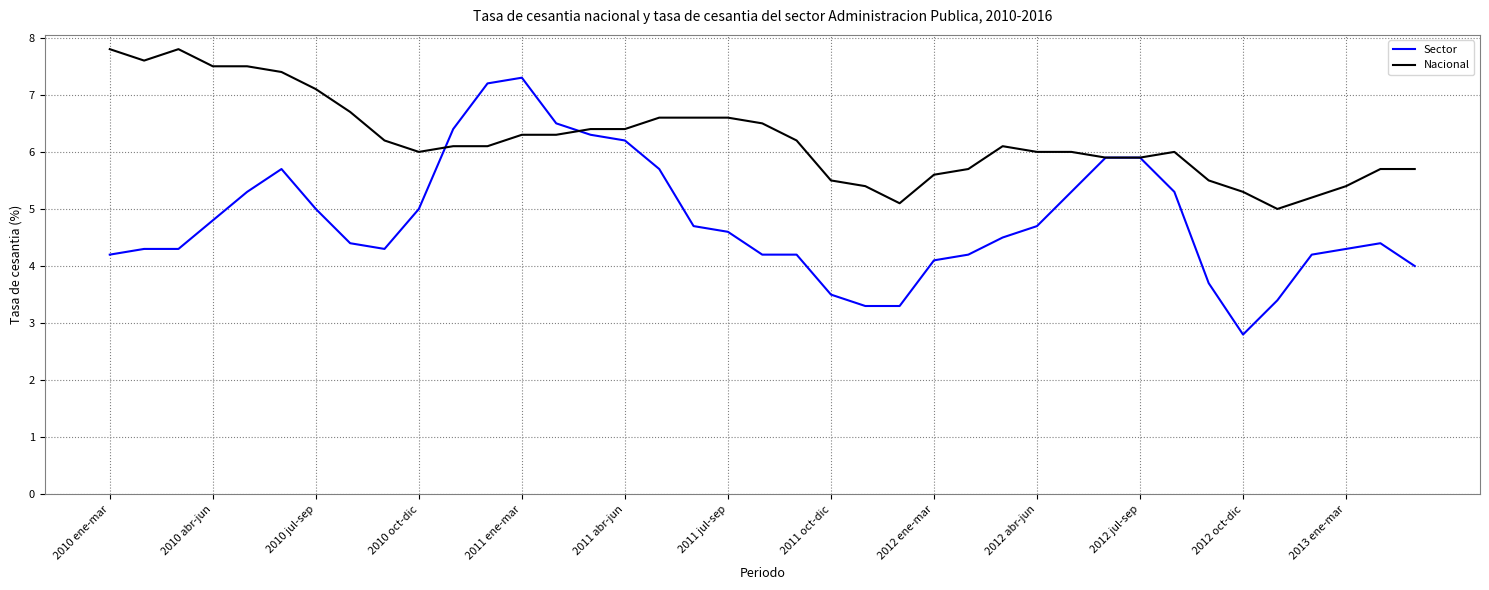

What is the smallest value displayed?

2.8